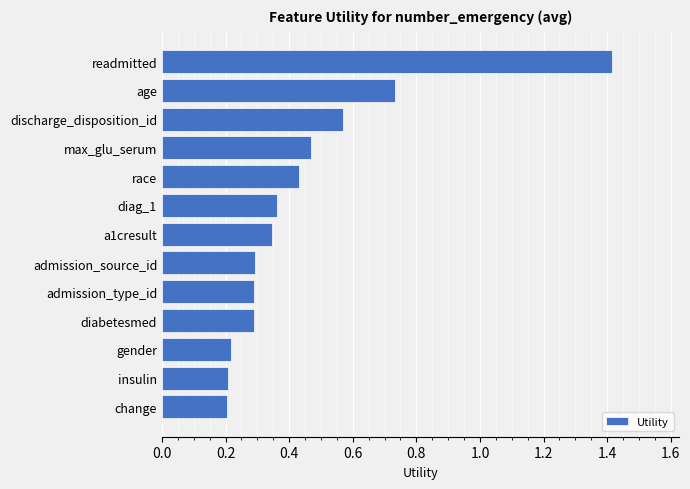

What is the change in value from readmitted to gender?

-1.2